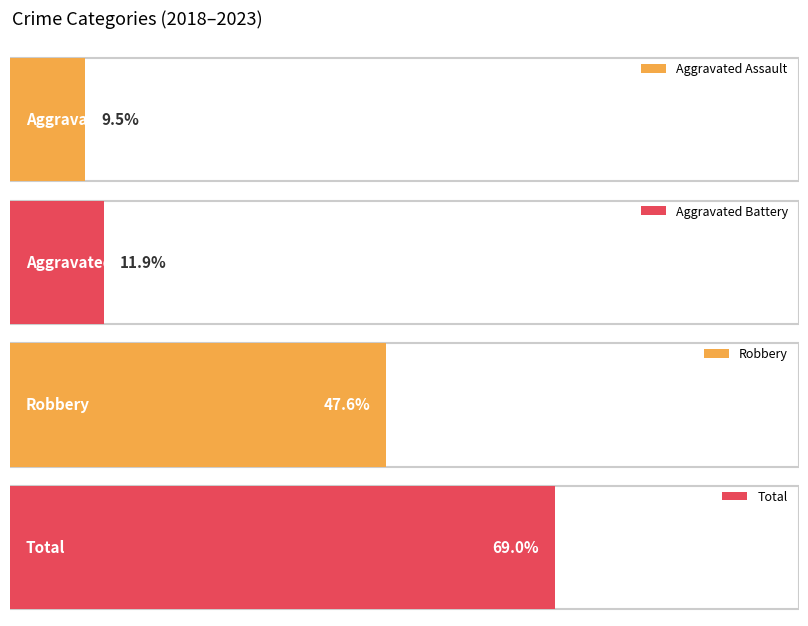

Is the value of Total at 2022 greater than the value of Aggravated Battery at 2018?

Yes